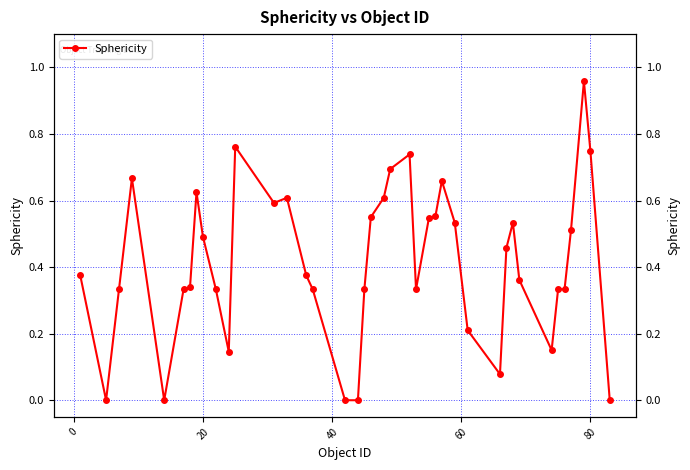

What is the change in value from 9 to 22?

+0.4